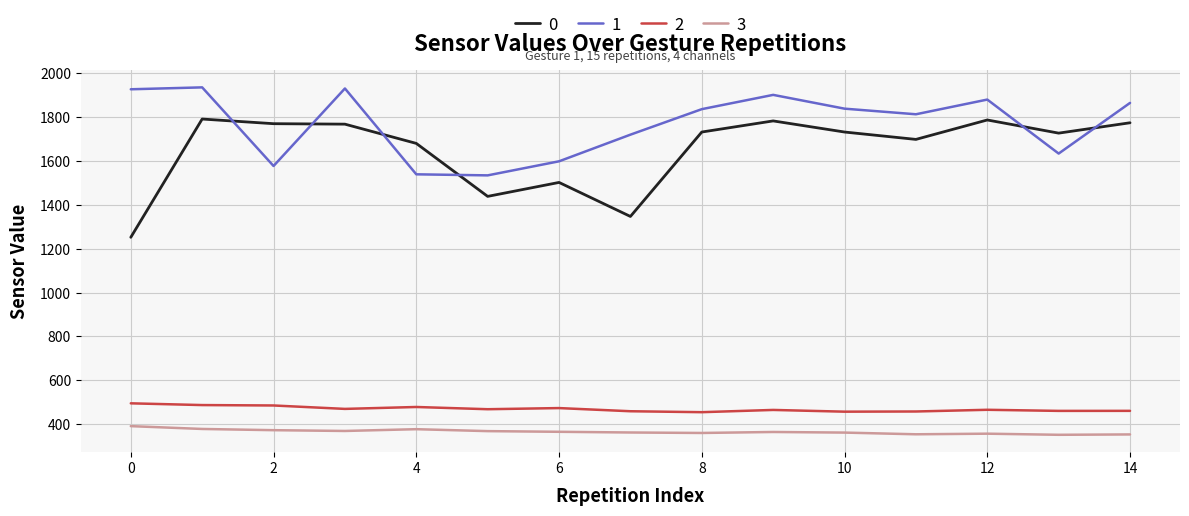

Rank the series by their maximum value, from highest to lowest.

1, 0, 2, 3